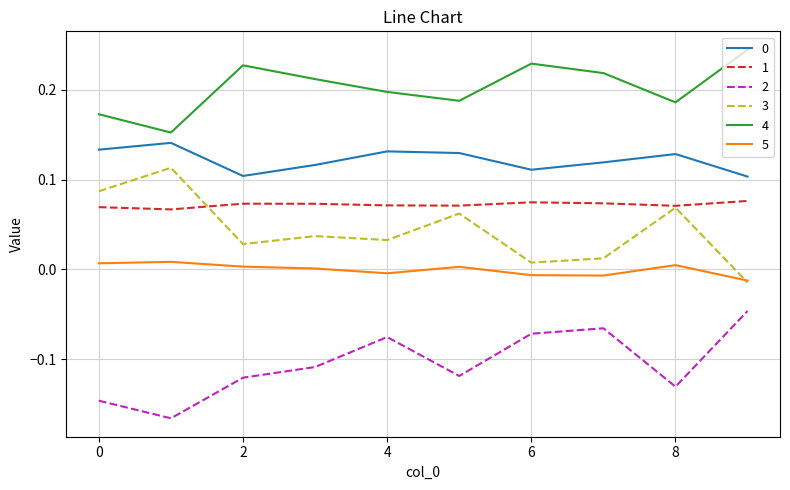

True or false: 3 and 0 intersect in this chart.

False